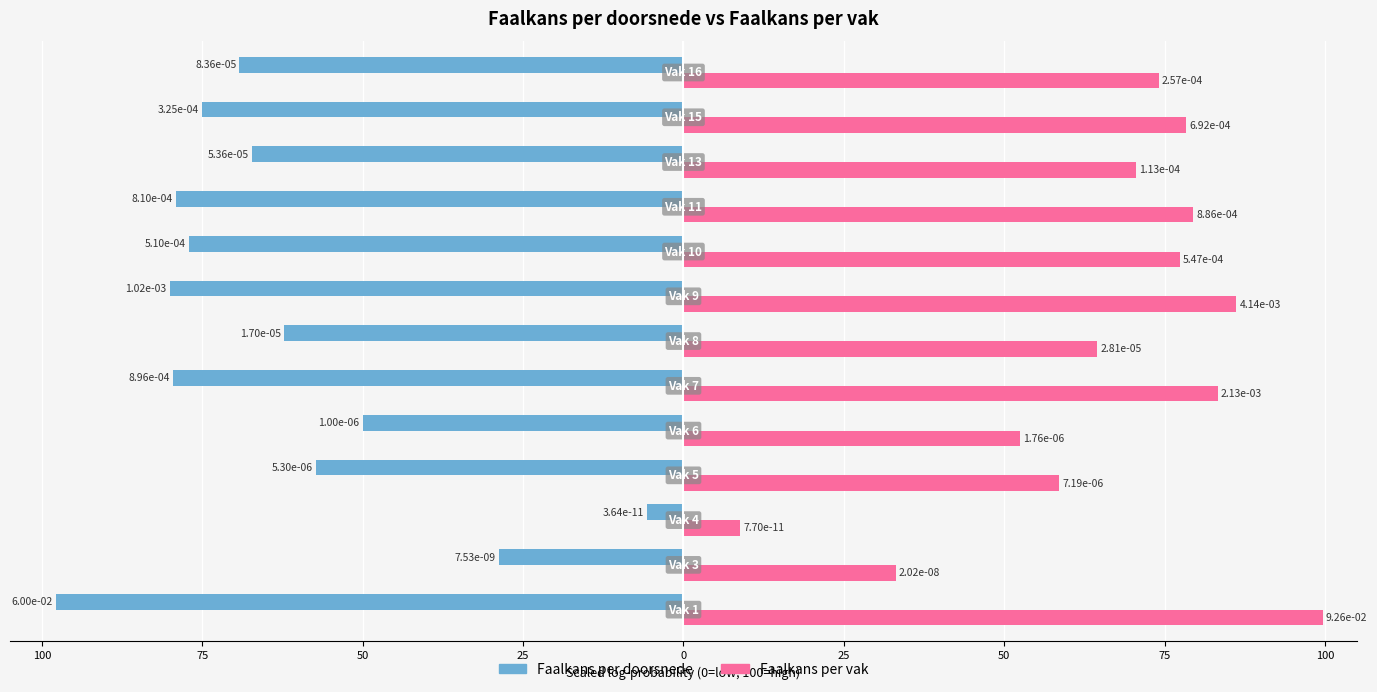

What are all the series names shown in the legend?

Faalkans per doorsnede, Faalkans per vak